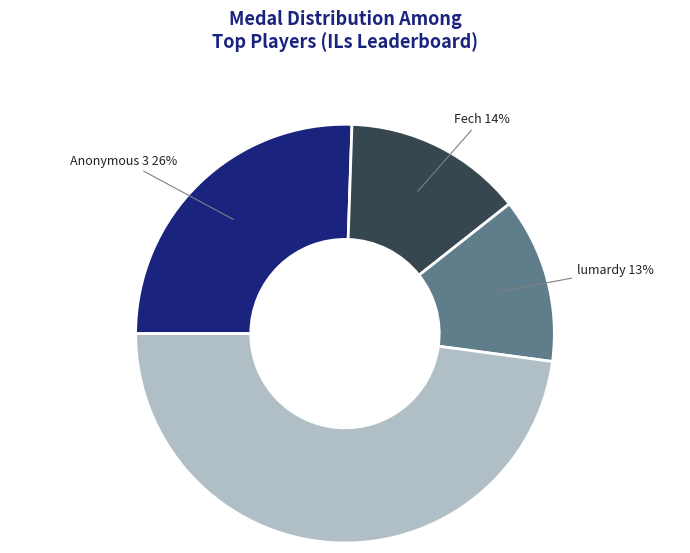

Is there any slice that represents more than half of the pie?

No